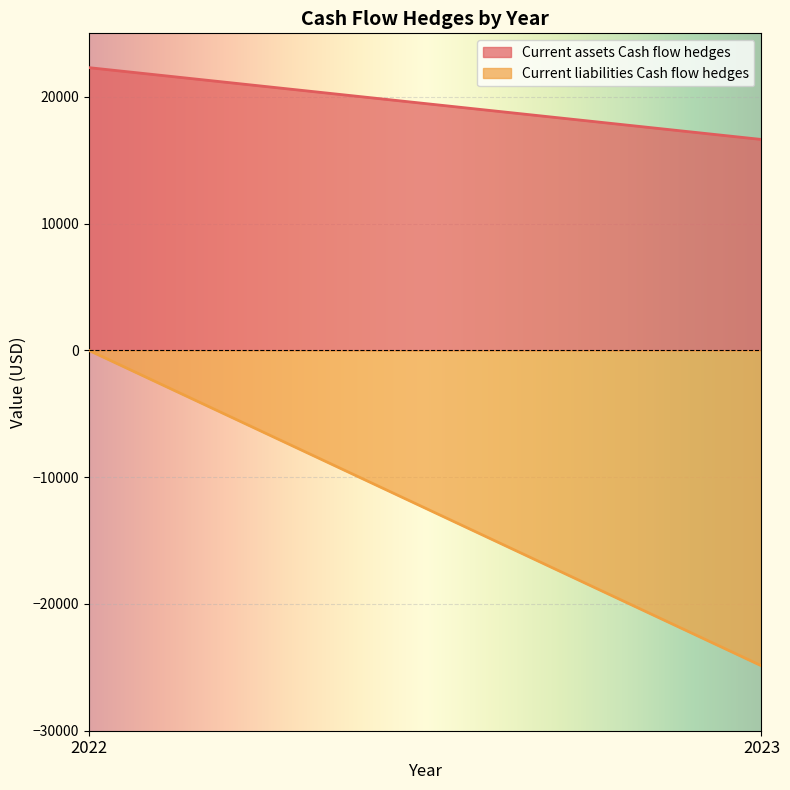

Is the value of Current liabilities Cash flow hedges at 2023 greater than the value of Current assets Cash flow hedges at 2023?

No